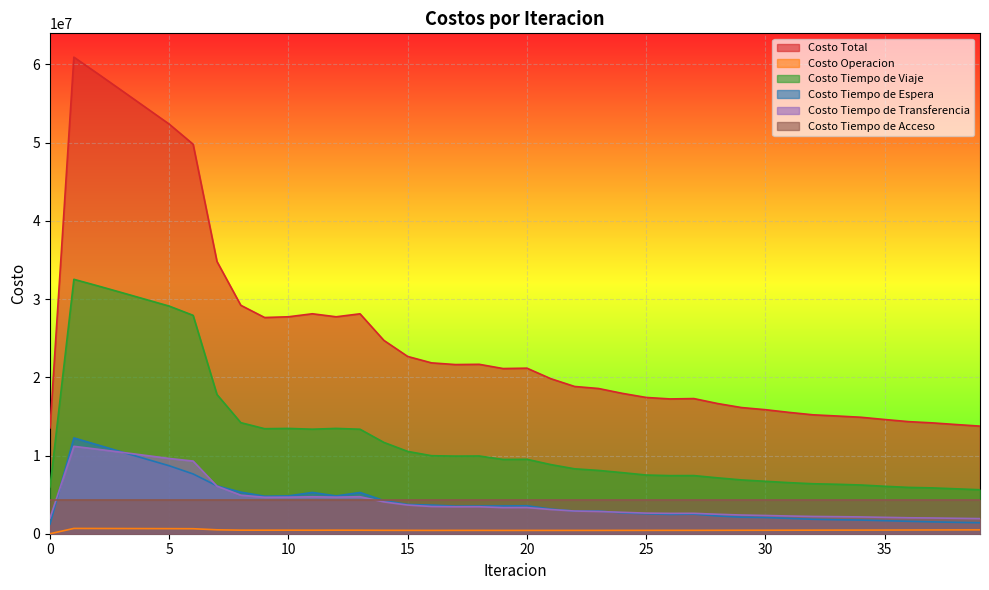

What is the sum of the Costo Operacion values at 26 and 20?

856687.9